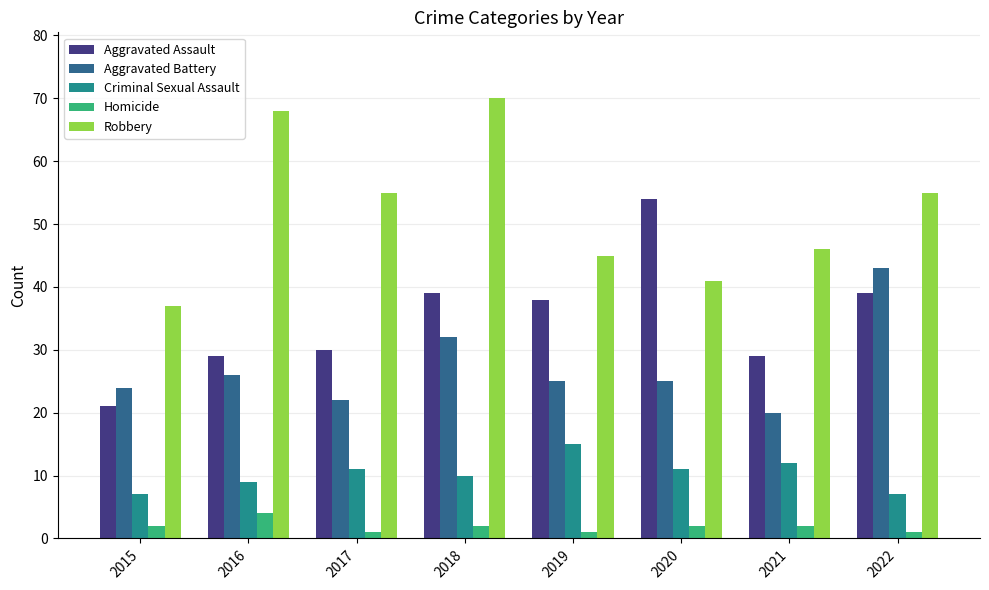

At how many categories does at least one series exceed 57?

2